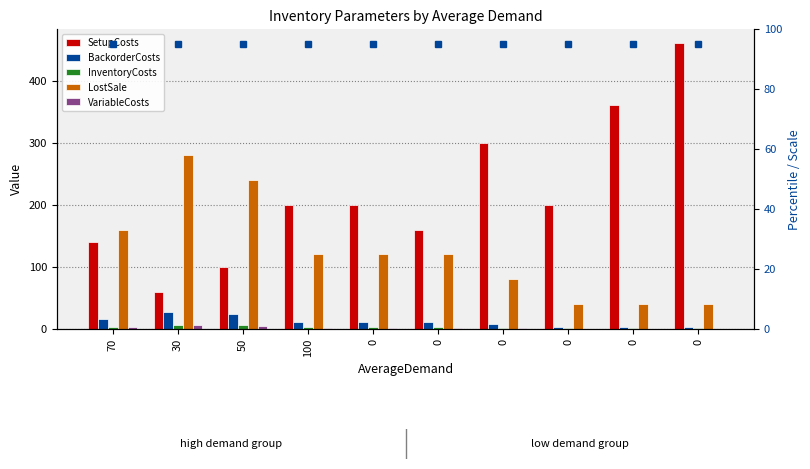

What is the total value across all series at 100?

337